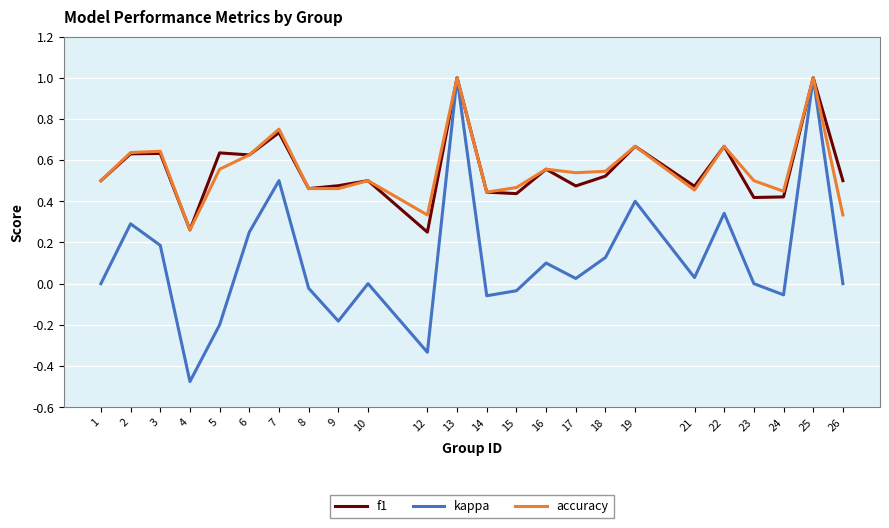

How many lines are shown in the chart?

3